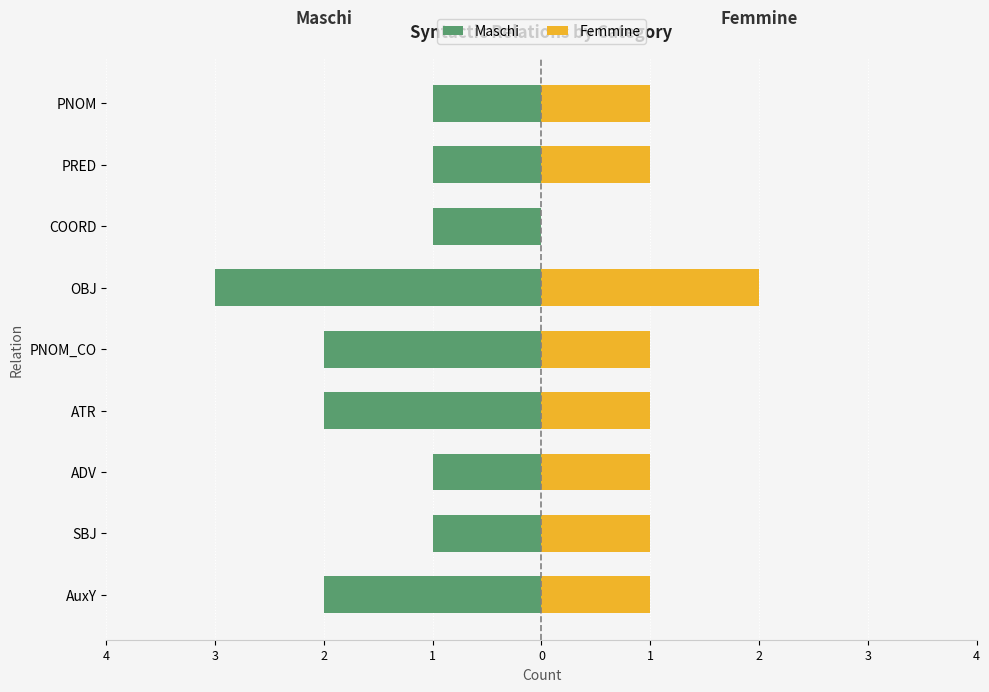

What is the spread (max minus min) of values at PRED?

2